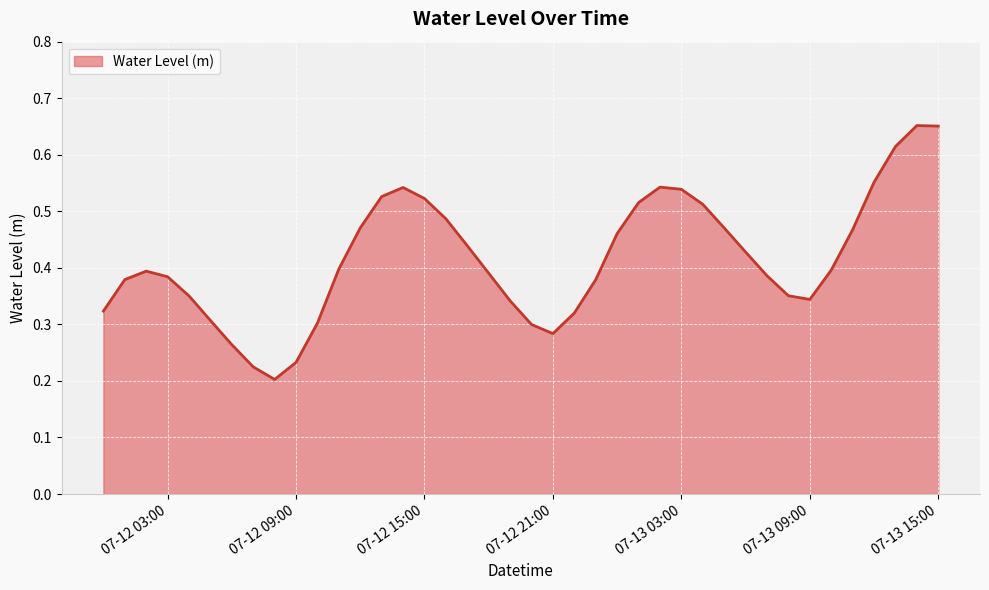

List the labels in order of value, largest first.

2024-07-13 14:00:00, 2024-07-13 15:00:00, 2024-07-13 13:00:00, 2024-07-13 12:00:00, 2024-07-13 02:00:00, 2024-07-12 14:00:00, 2024-07-13 03:00:00, 2024-07-12 13:00:00, 2024-07-12 15:00:00, 2024-07-13 01:00:00, 2024-07-13 04:00:00, 2024-07-12 16:00:00, 2024-07-12 12:00:00, 2024-07-13 05:00:00, 2024-07-13 11:00:00, 2024-07-13 00:00:00, 2024-07-12 17:00:00, 2024-07-13 06:00:00, 2024-07-12 11:00:00, 2024-07-13 10:00:00, 2024-07-12 02:00:00, 2024-07-12 18:00:00, 2024-07-13 07:00:00, 2024-07-12 03:00:00, 2024-07-12 01:00:00, 2024-07-12 23:00:00, 2024-07-13 08:00:00, 2024-07-12 04:00:00, 2024-07-13 09:00:00, 2024-07-12 19:00:00, 2024-07-12 00:00:00, 2024-07-12 22:00:00, 2024-07-12 05:00:00, 2024-07-12 10:00:00, 2024-07-12 20:00:00, 2024-07-12 21:00:00, 2024-07-12 06:00:00, 2024-07-12 09:00:00, 2024-07-12 07:00:00, 2024-07-12 08:00:00